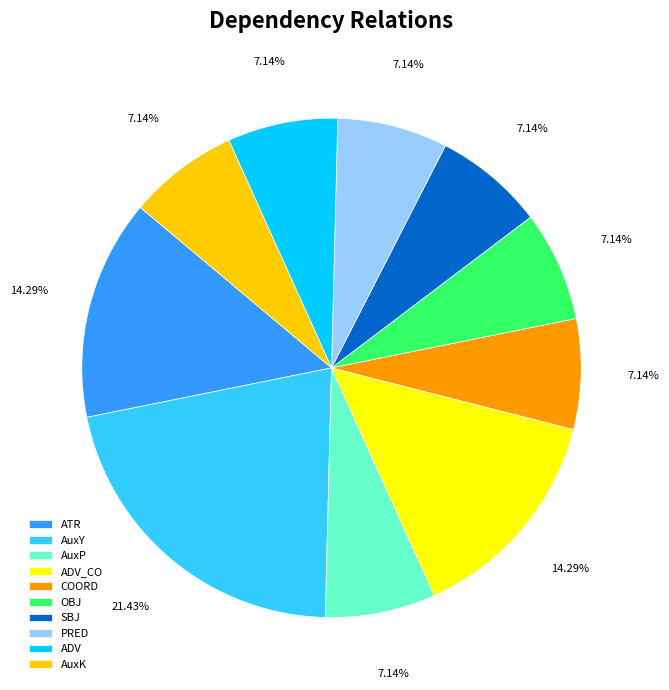

To the nearest percent, what is the combined percentage of COORD and ADV?

14%